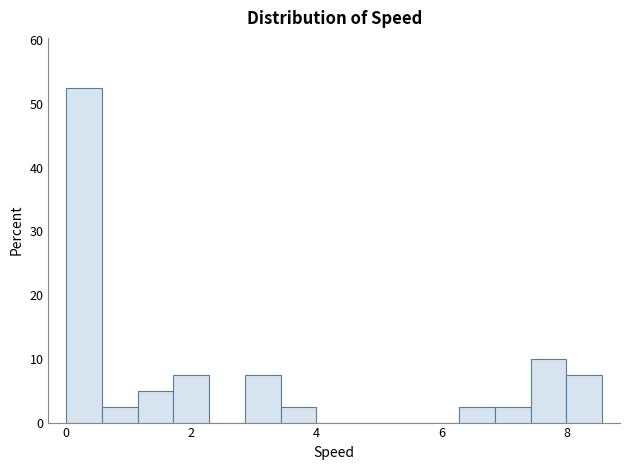

Read against the x-axis, roughly where is the centre of the tallest bar?

0.2